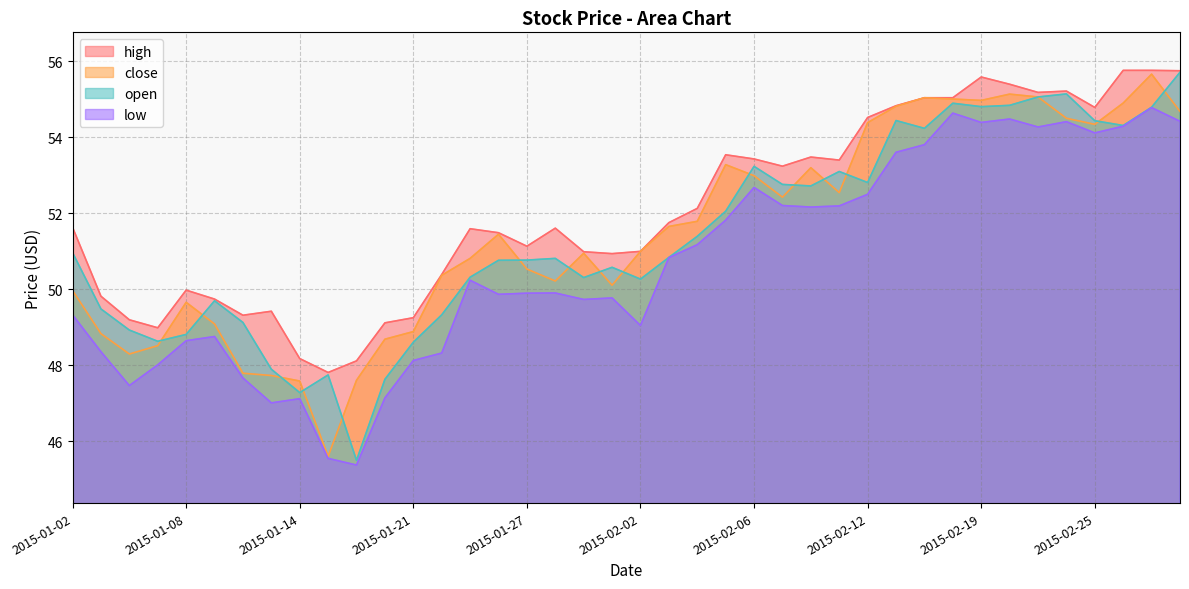

Which has a higher value, 2015-01-06 or 2015-01-22?

2015-01-22